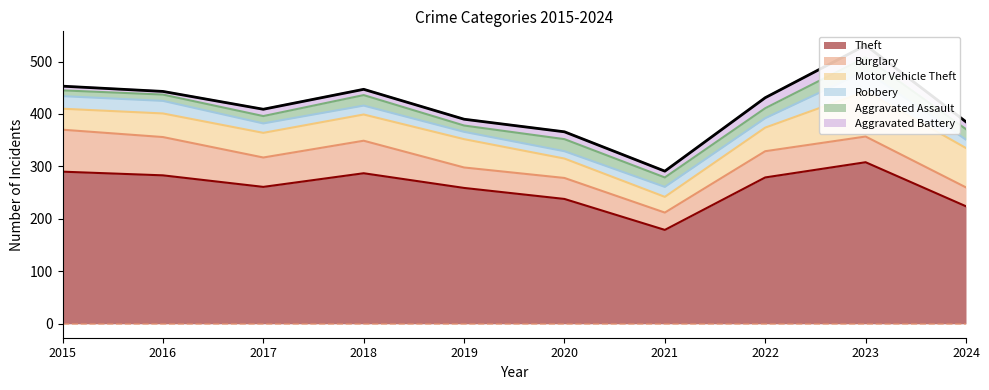

True or false: Theft and Burglary intersect in this chart.

False